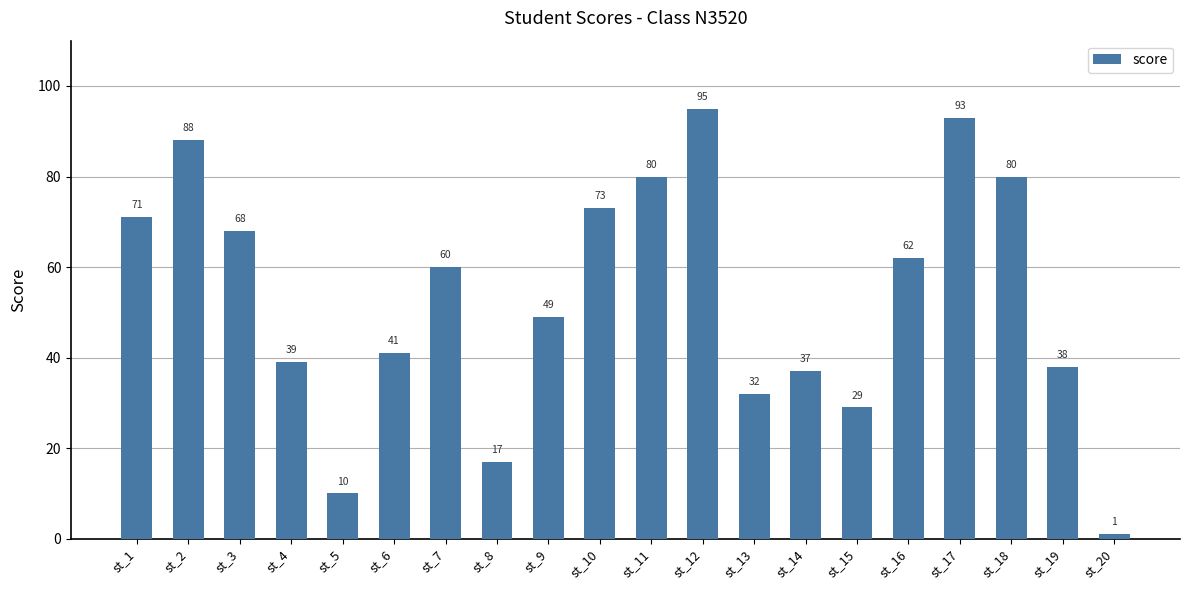

Where is the data nearest to the value 48?

st_9